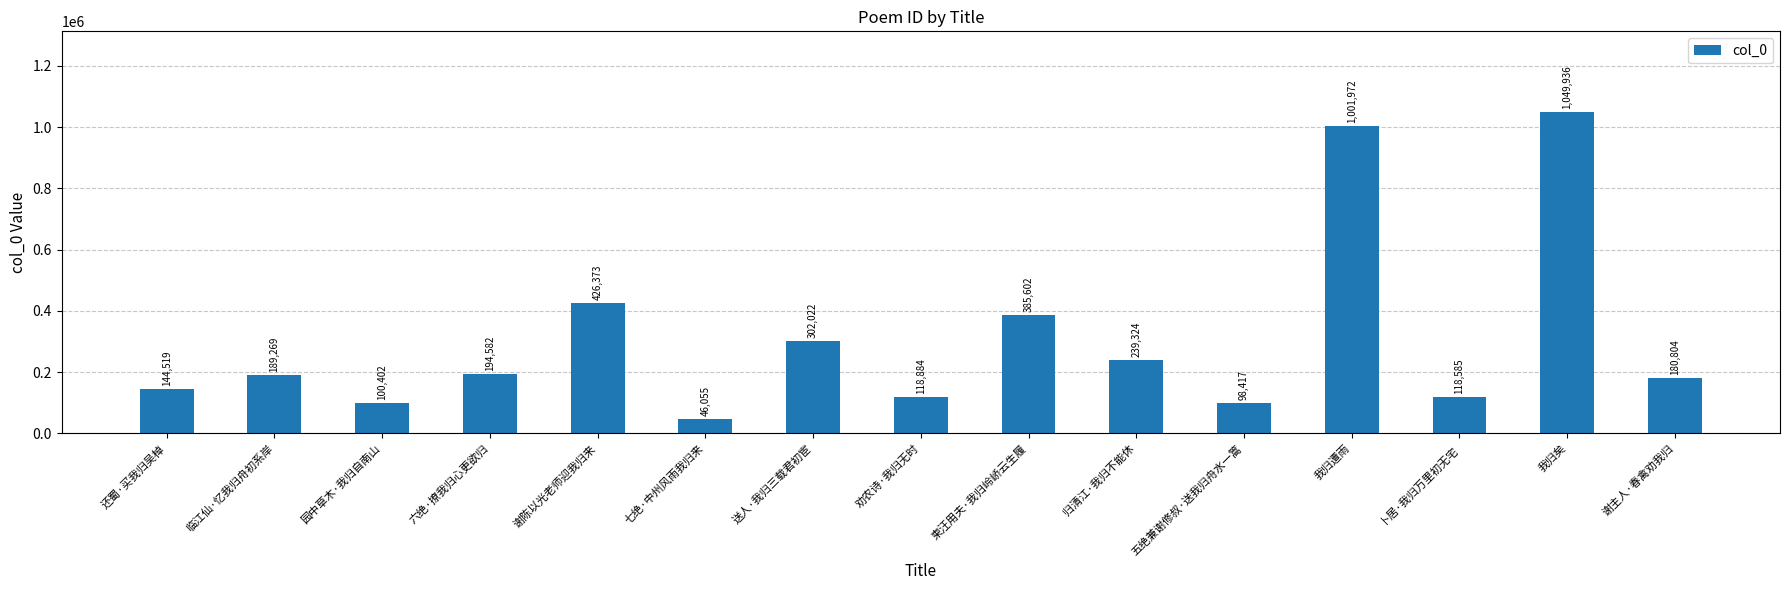

The chart shows a value of 744021 at 谢陈以光老师迎我归来. True or false?

False